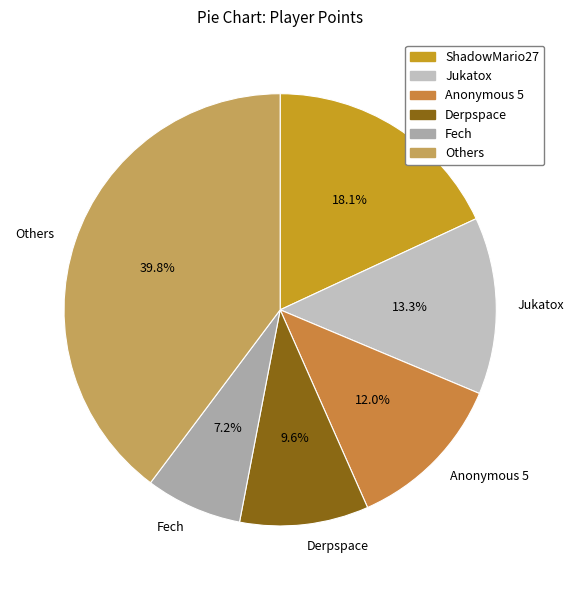

Is it true that Anonymous 5 is 26% of the pie?

False